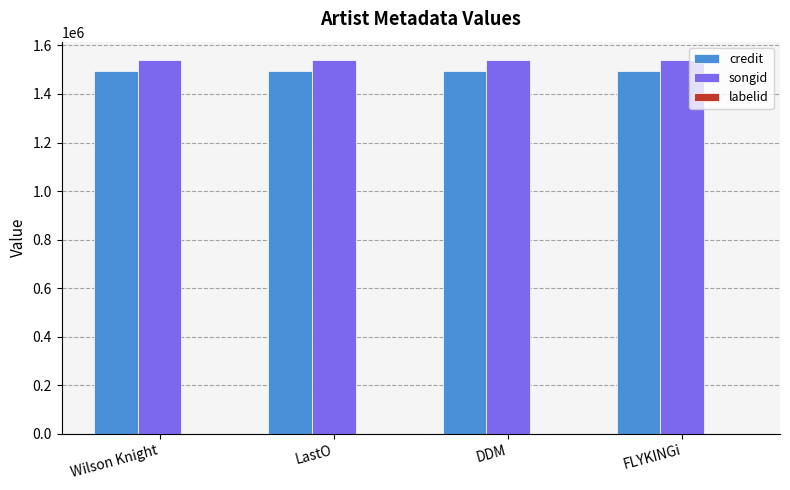

What is the total value across all series at Wilson Knight?

3034495